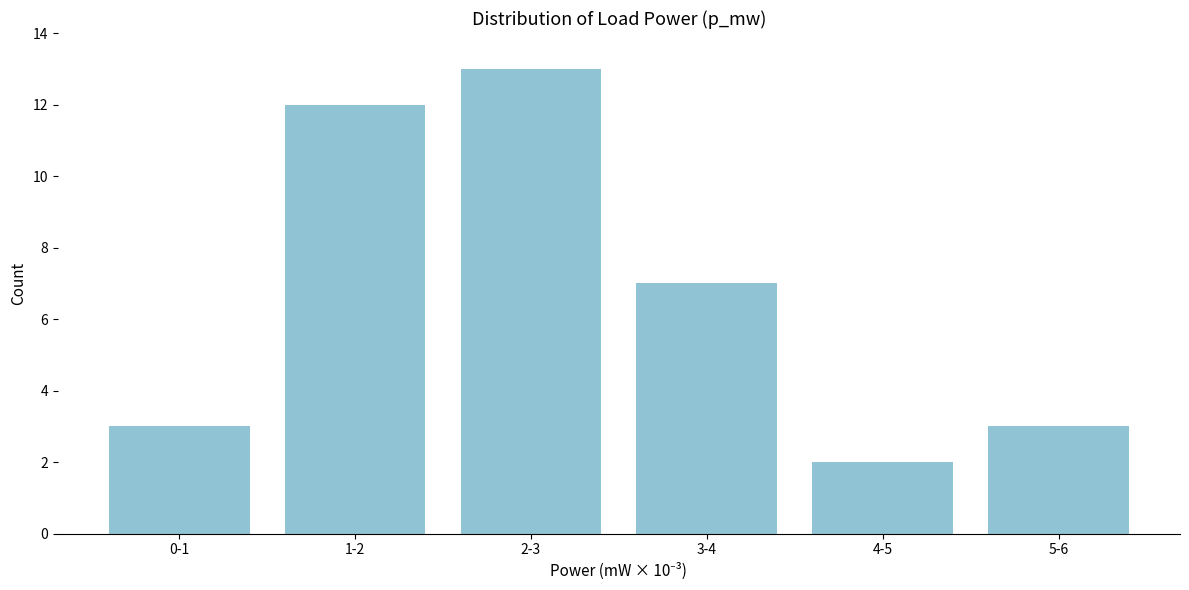

Reading right to left, list all the values displayed in this chart.

5-6=3	4-5=2	3-4=7	2-3=13	1-2=12	0-1=3